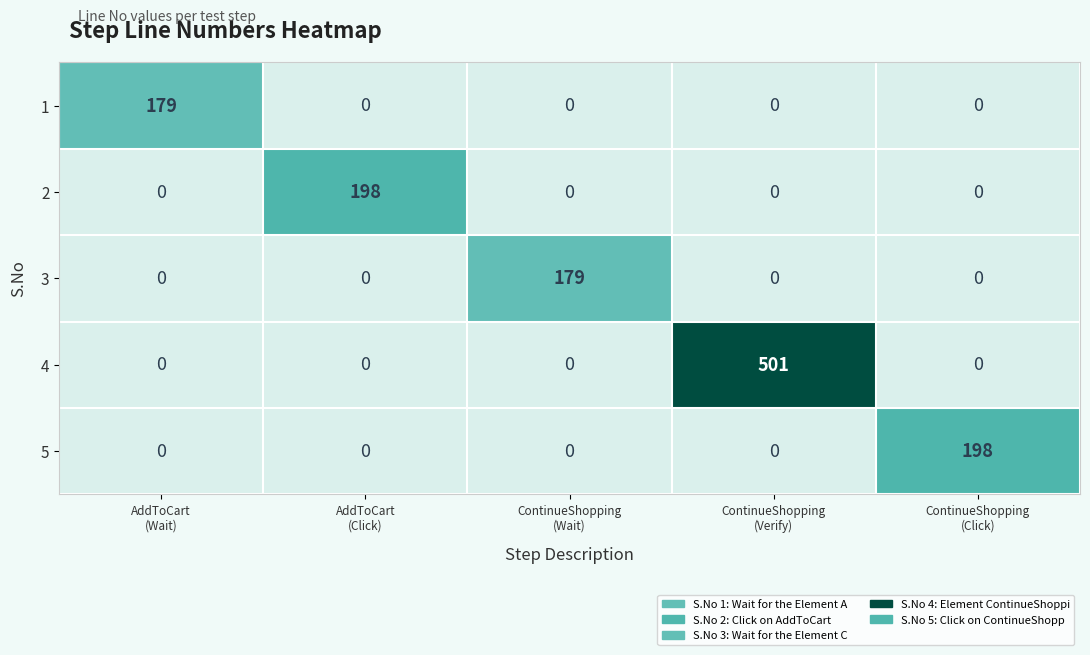

Rank the series by their maximum value, from highest to lowest.

row_3, row_1, row_4, row_0, row_2